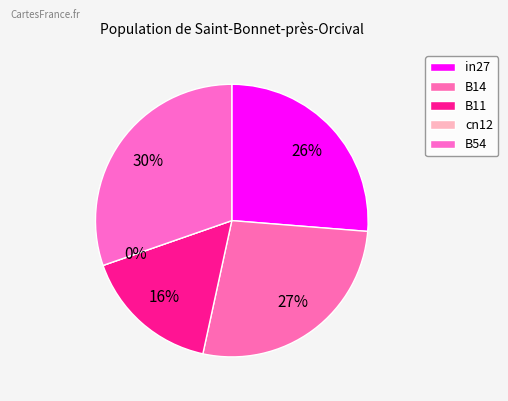

Is B14 the majority of the pie?

No